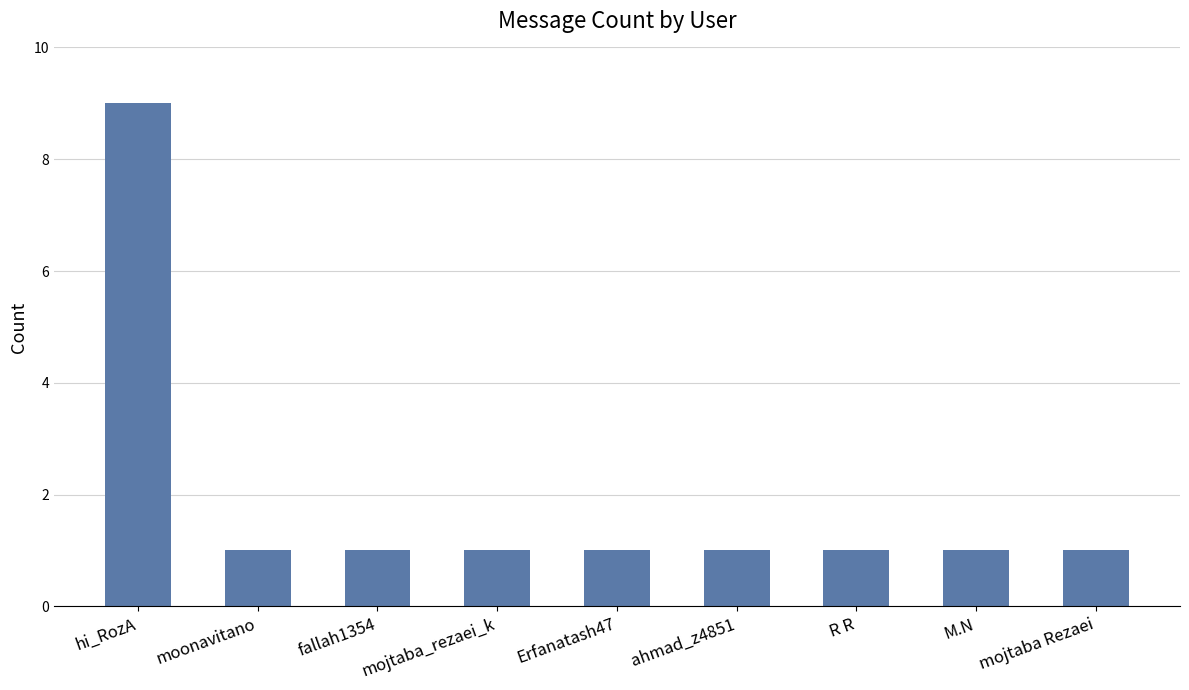

What is the label of the 6th bar from the left?

ahmad_z4851